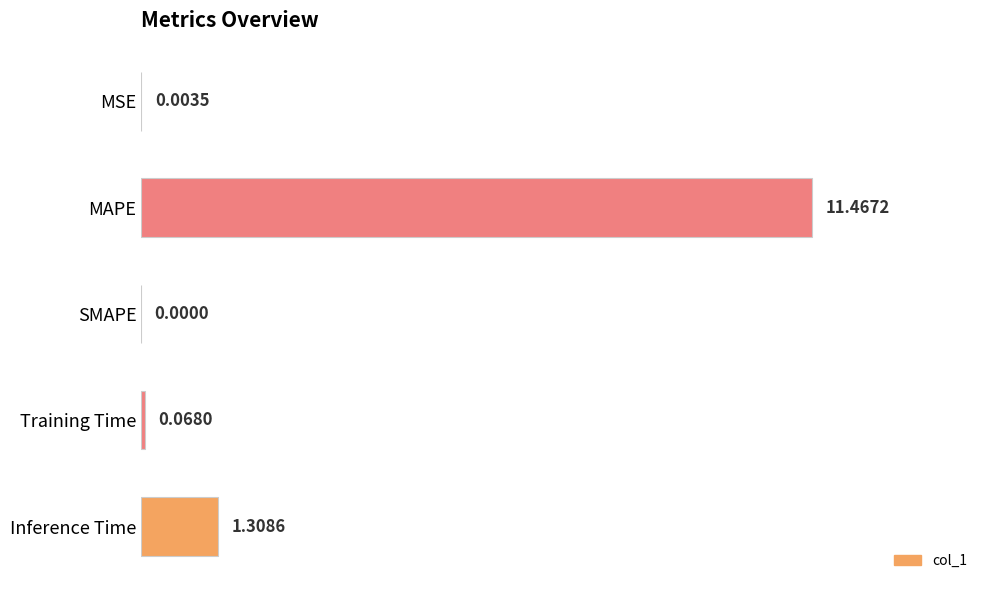

Between MSE and Inference Time, which is larger?

Inference Time